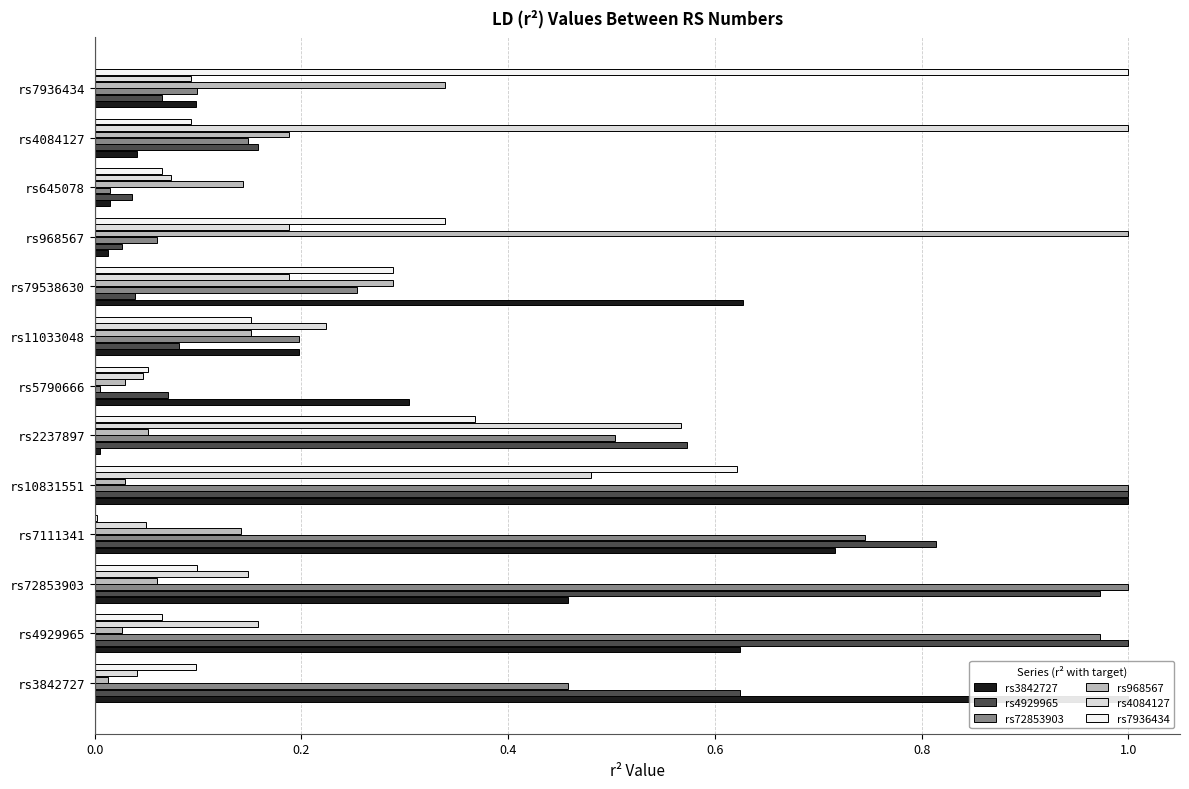

The rs72853903 series shows 0.2 at rs4084127. True or false?

False